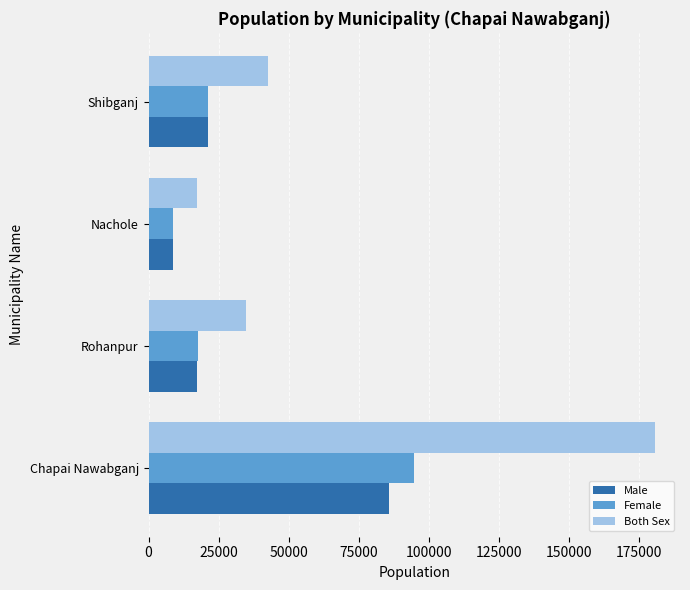

What is the minimum value for Female?

8783